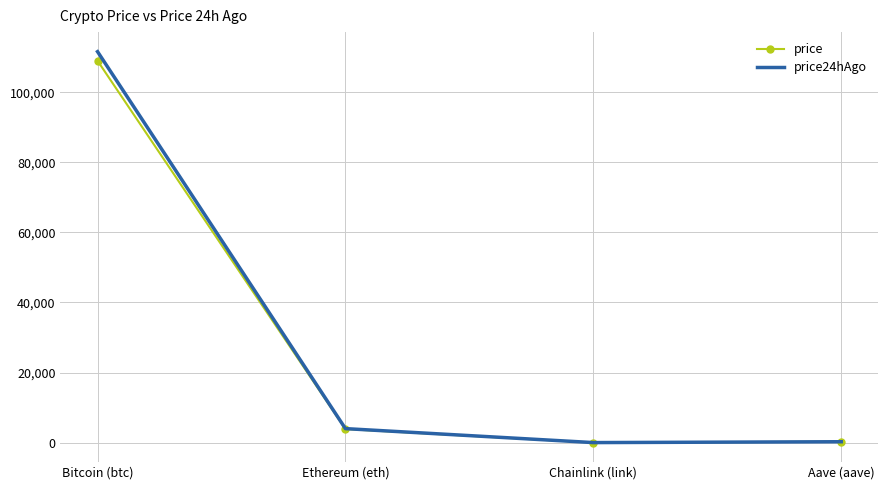

What is the sum of all price values?

113127.3